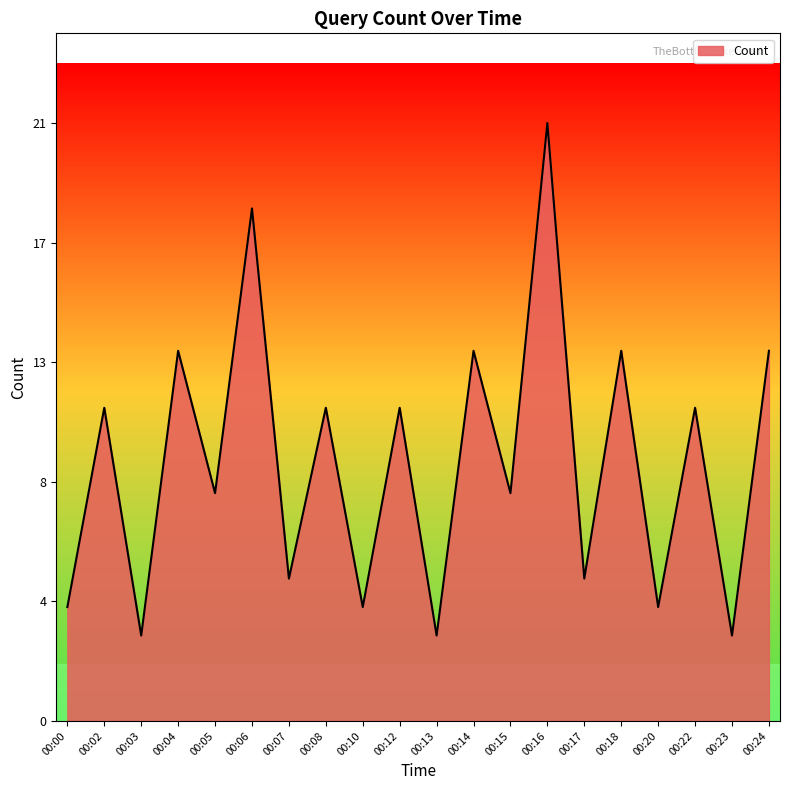

Which has a higher value, 00:15 or 00:22?

00:22